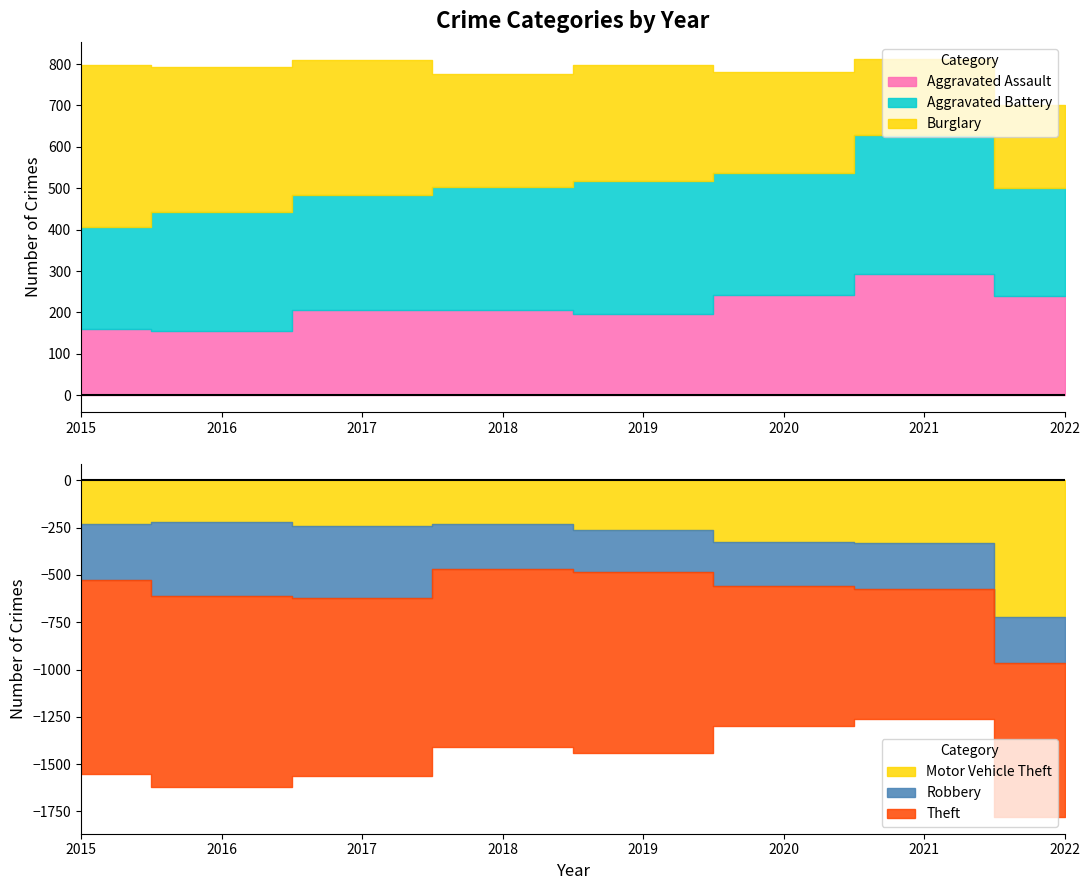

What is the value of the Robbery point at the 8th from the left?

245